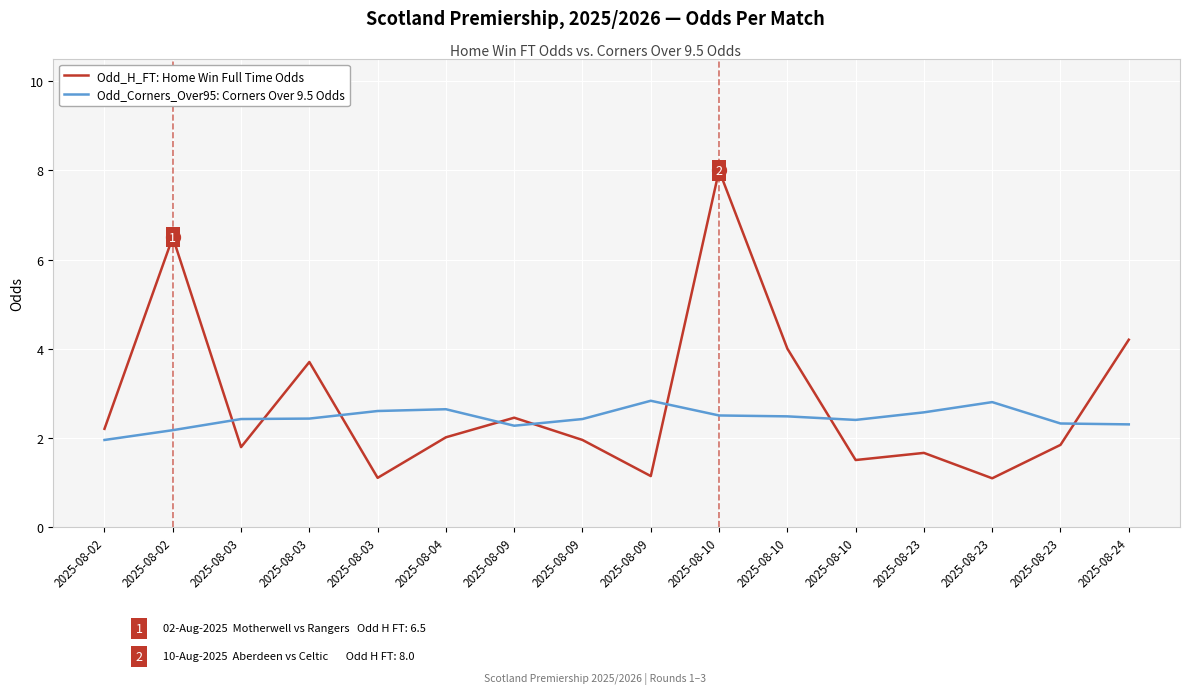

What are all the series names shown in the legend?

Odd_H_FT: Home Win Full Time Odds, Odd_Corners_Over95: Corners Over 9.5 Odds